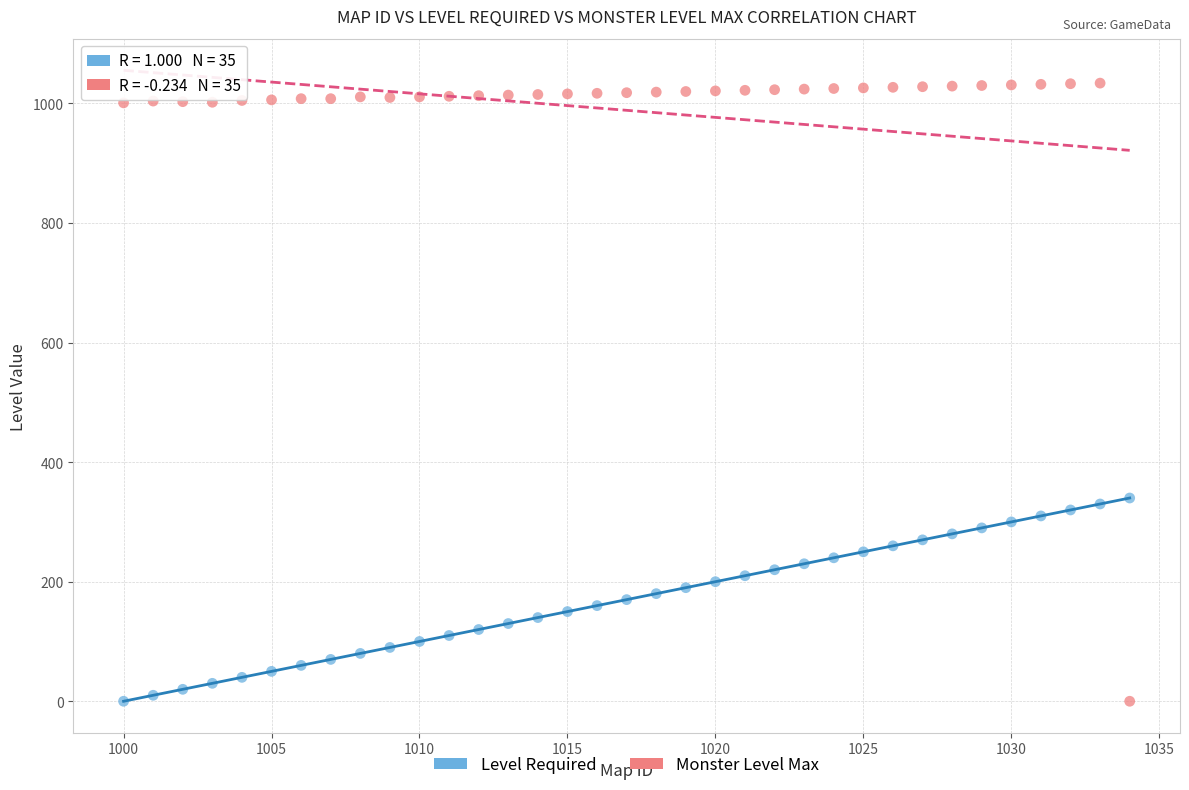

Across all data points, what is the range of Y values (max minus min)?

1034